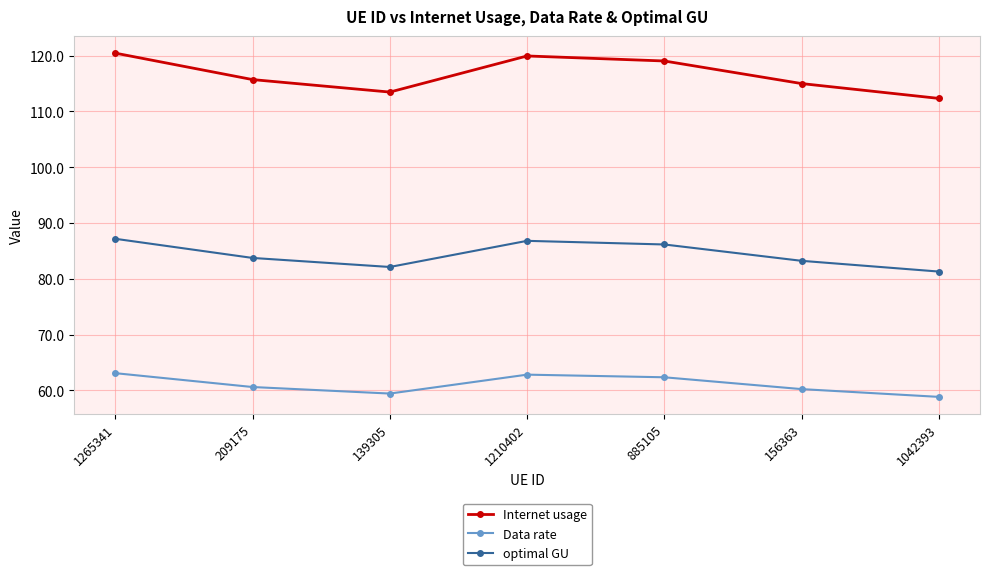

What is the difference between the second highest and minimum values in the Internet usage series?

7.6